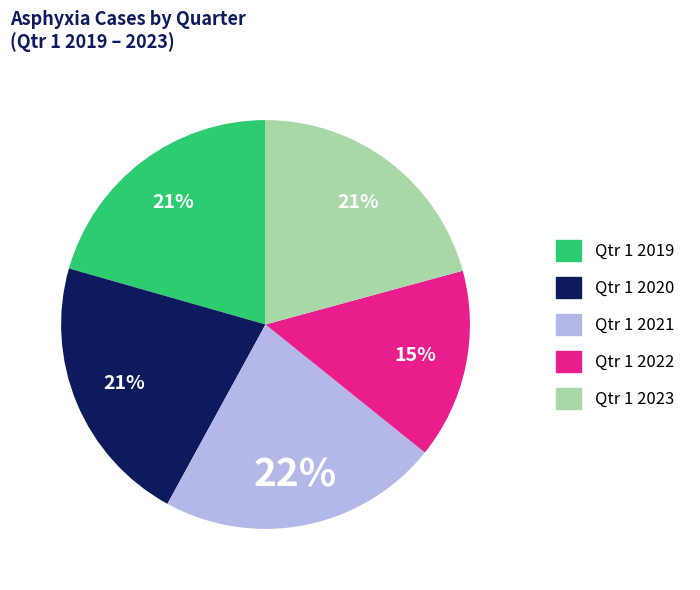

To the nearest percent, what is the difference between the largest and smallest slice percentages?

7%